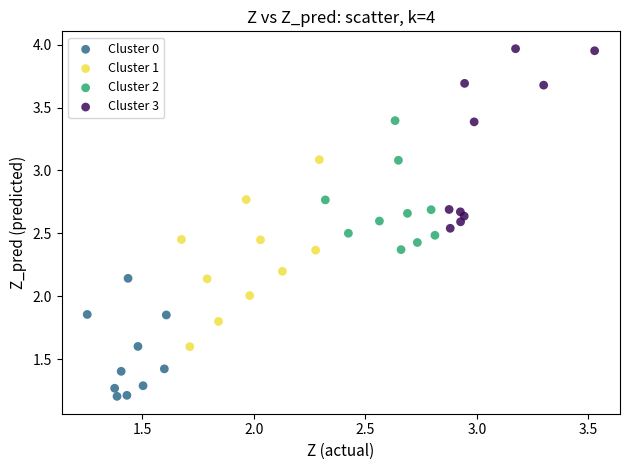

Which series contains the highest Y value?

Cluster 3